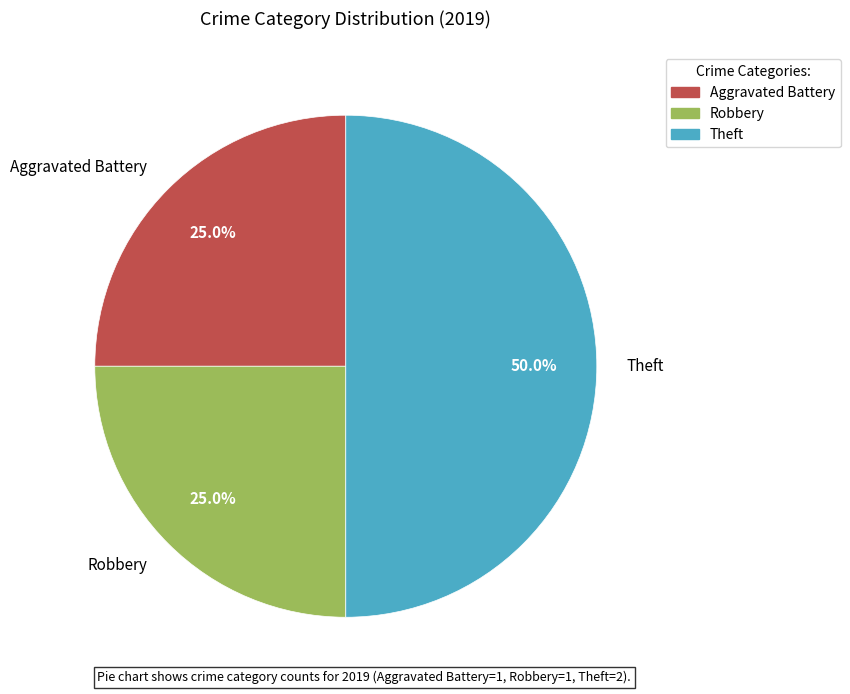

To the nearest percent, what percentage of the pie is Theft?

50%